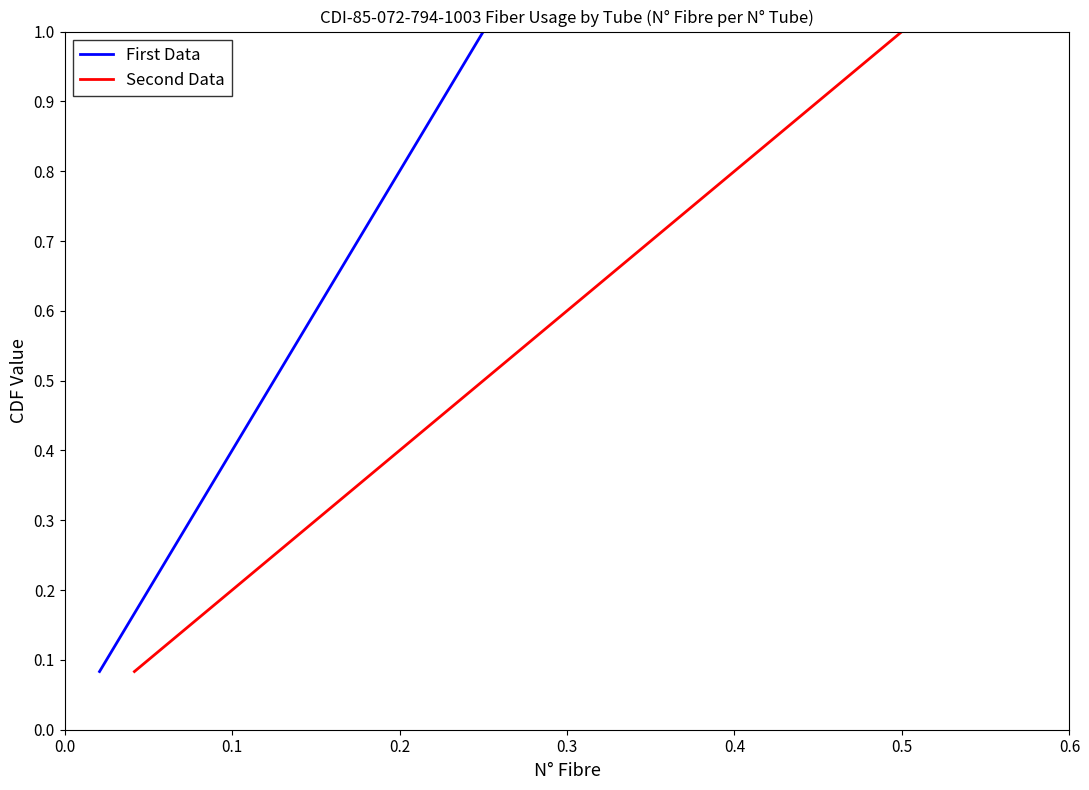

What is the highest value of the First Data series?

1.0